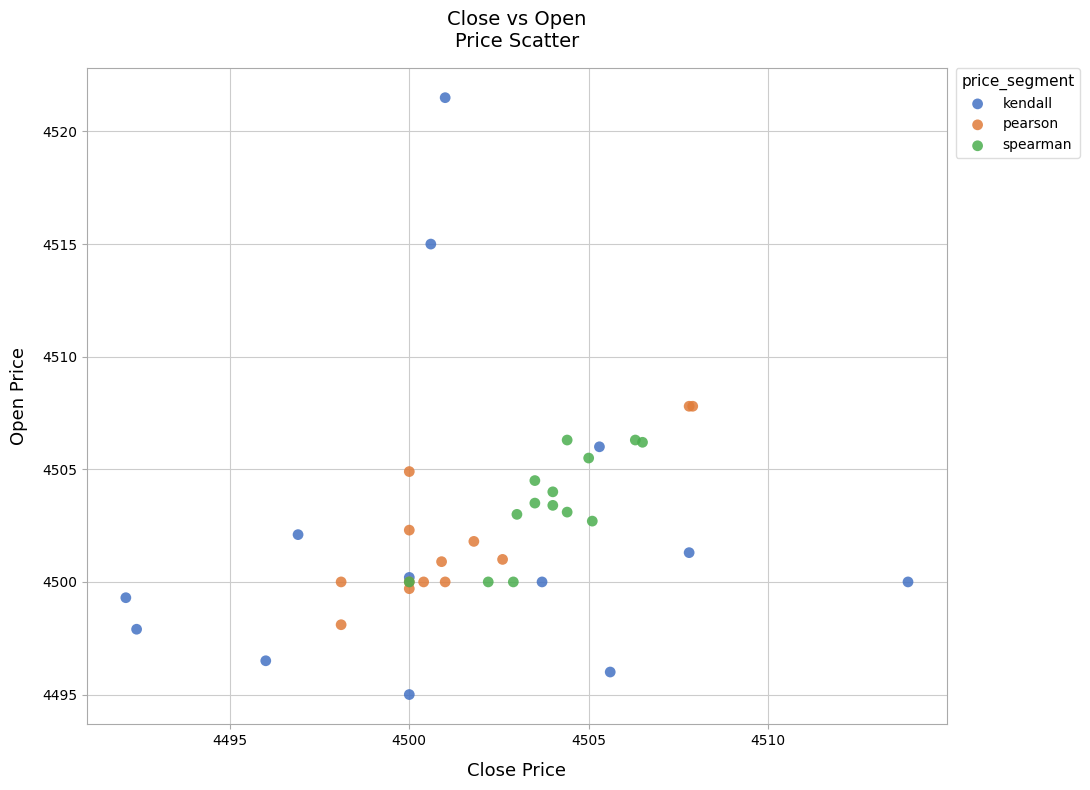

Which series contains the highest Y value?

kendall